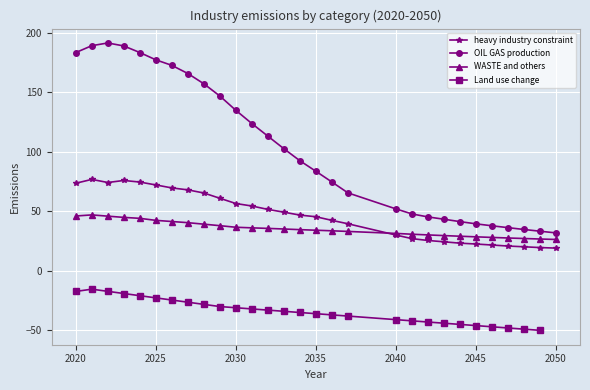

What is the sum of all heavy industry constraint values?

1351.5